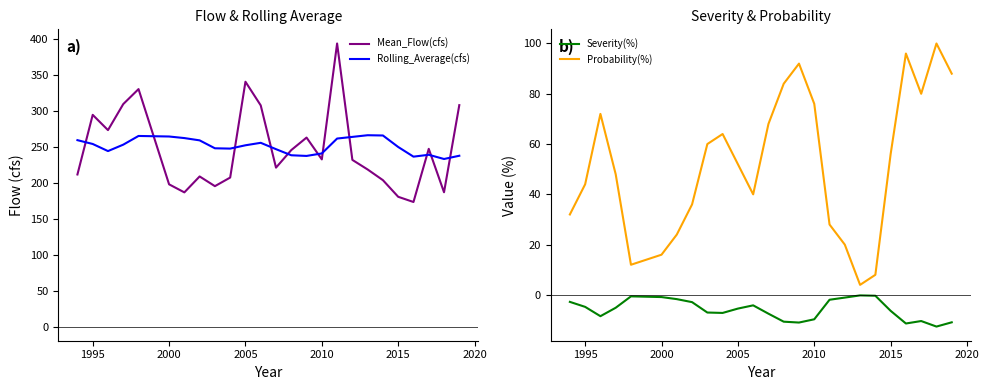

What is the minimum value for Mean_Flow(cfs)?

173.2